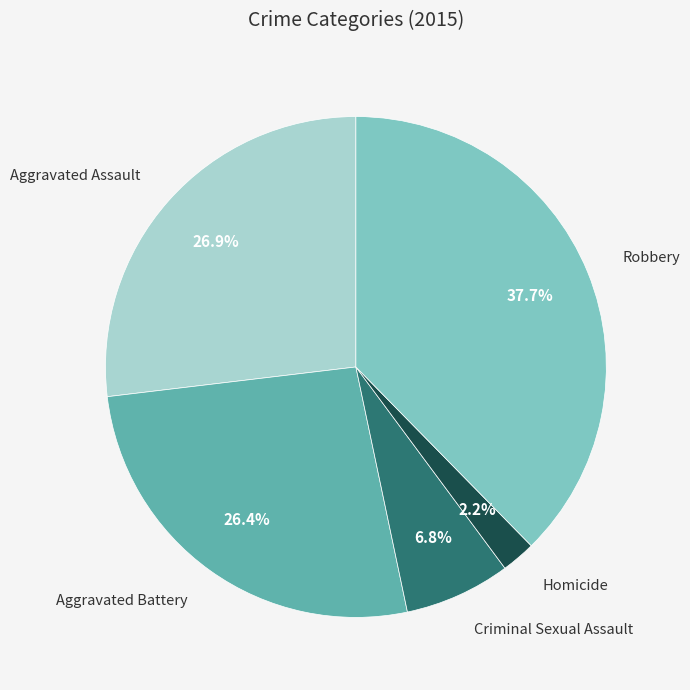

Is there any slice that represents more than half of the pie?

No